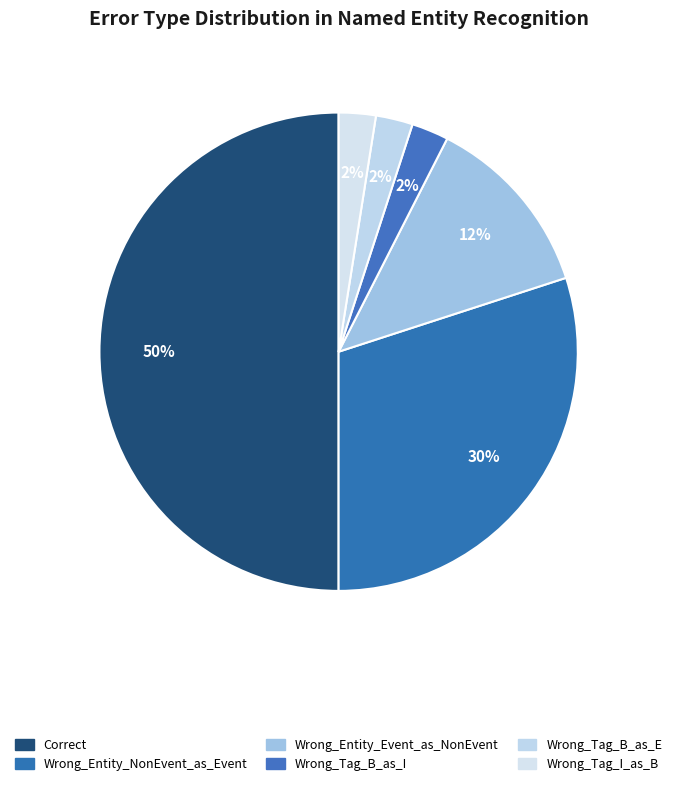

To the nearest percent, what is the combined percentage of Wrong_Entity_Event_as_NonEvent and Wrong_Tag_I_as_B?

15%